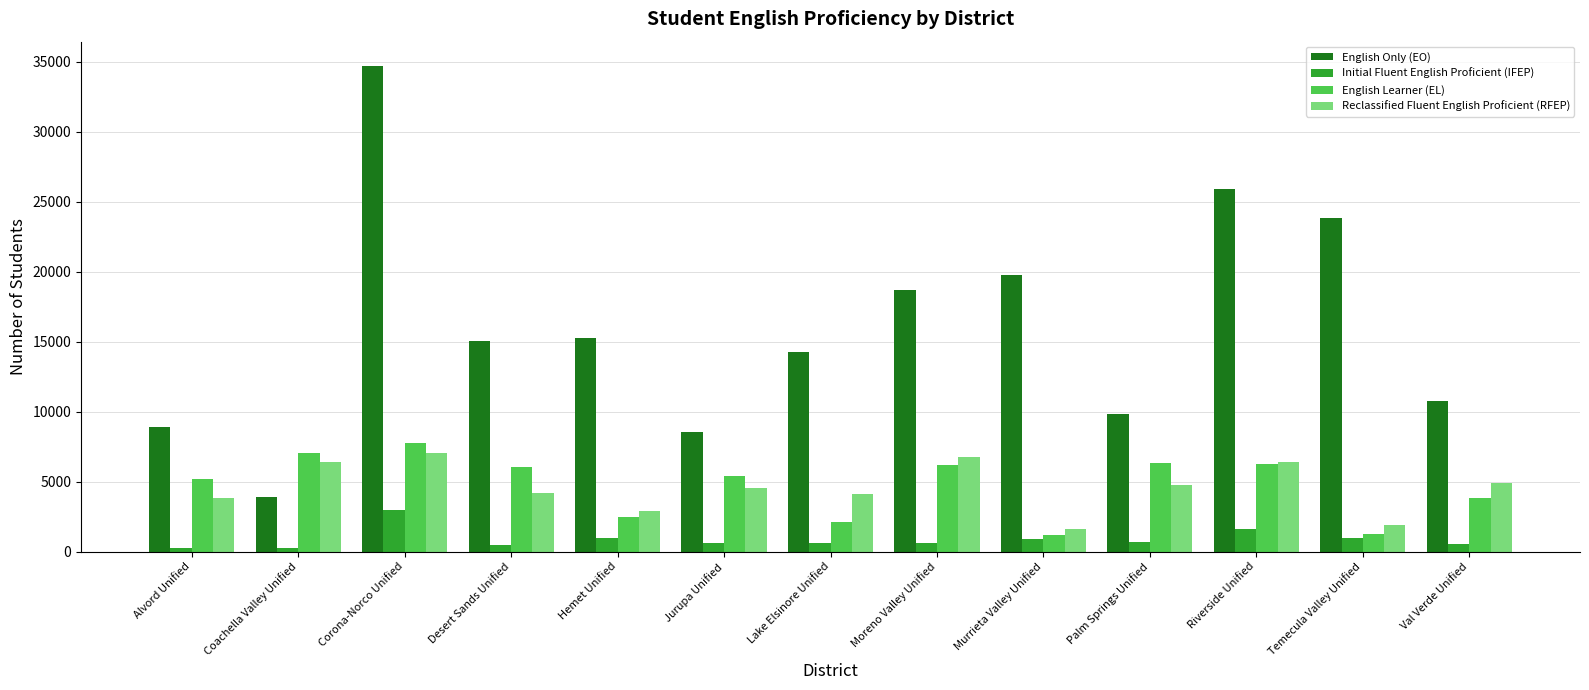

The value of English Learner (EL) at Val Verde Unified is 3802. True or false?

True